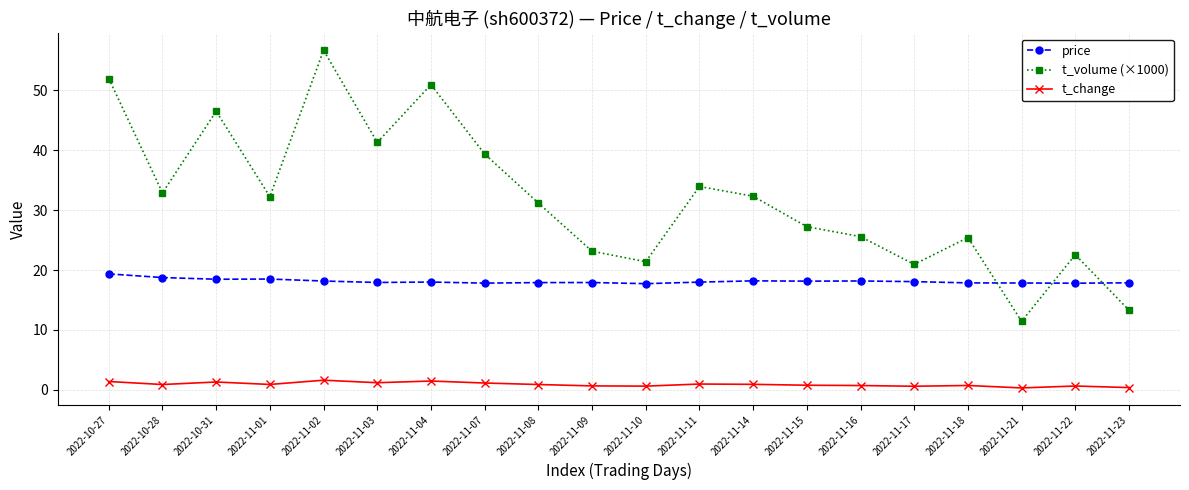

List the series in order of their peak value, lowest first.

t_change, price, t_volume (×1000)